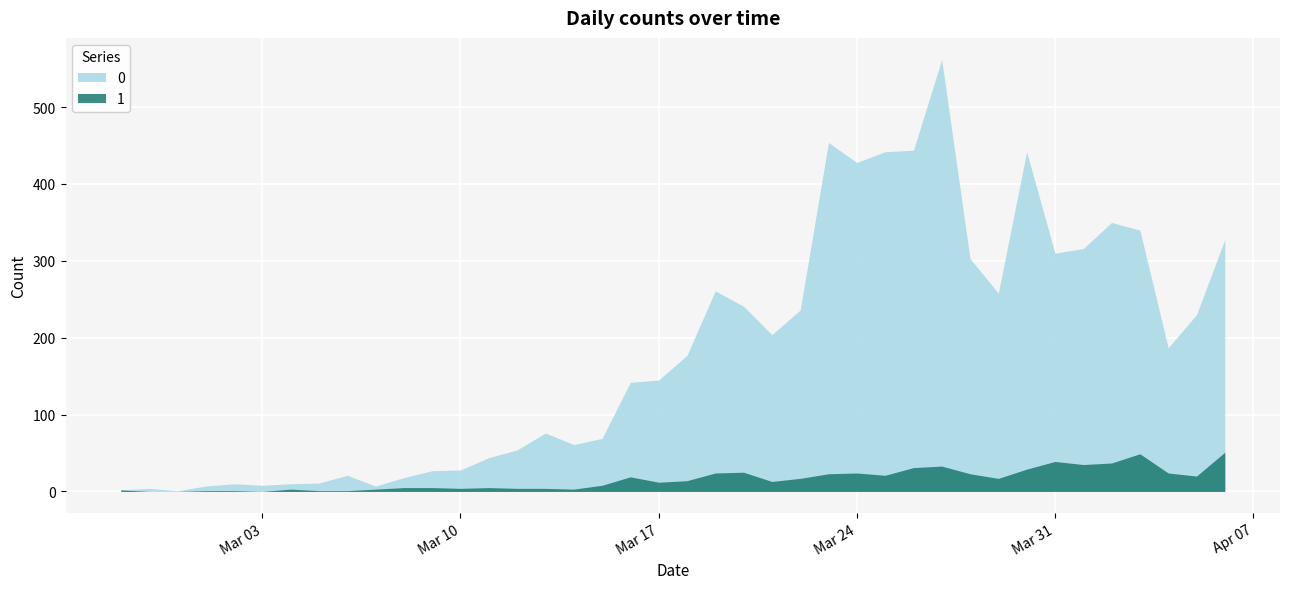

The value of 0 at 2020-03-18 is 261. True or false?

False